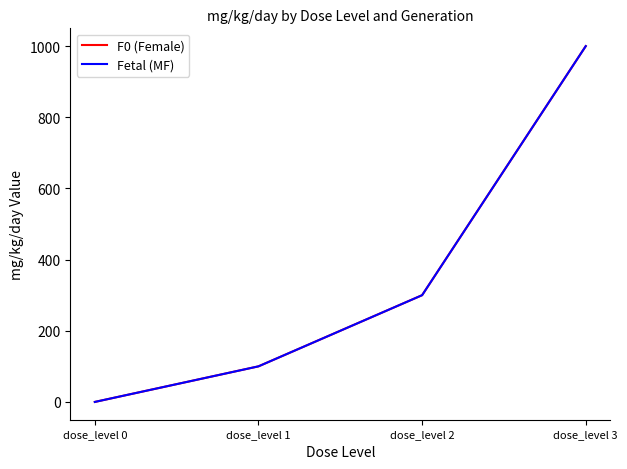

Reading left to right, list all the values displayed in this chart.

F0 (Female): 0	100	300	1000
Fetal (MF): 0	100	300	1000